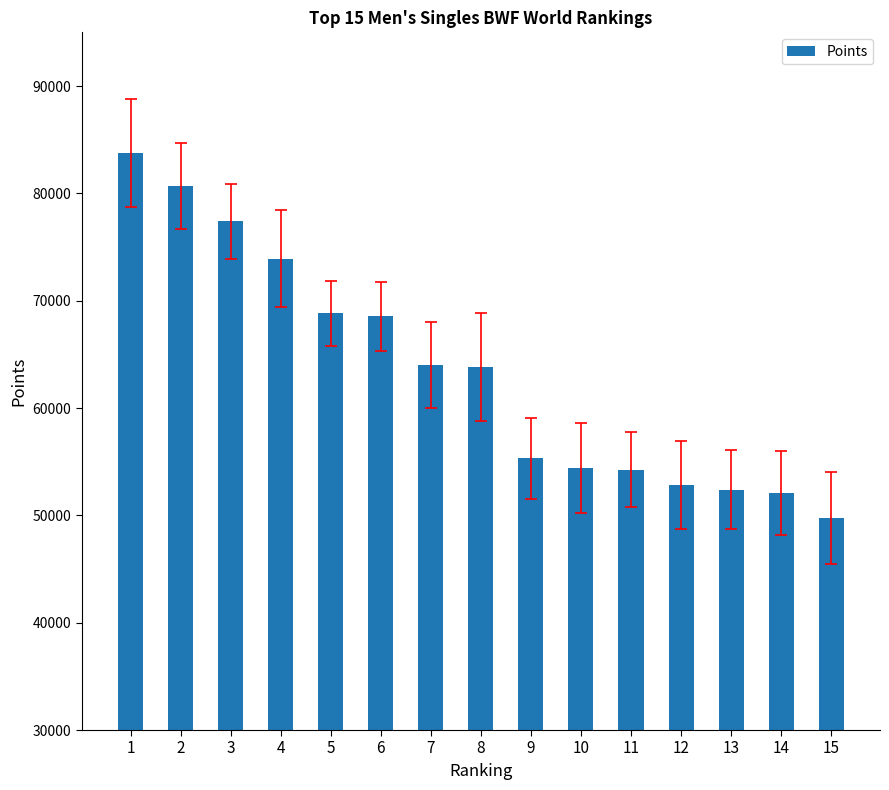

What is the difference between the second highest and second lowest values?

28608.7